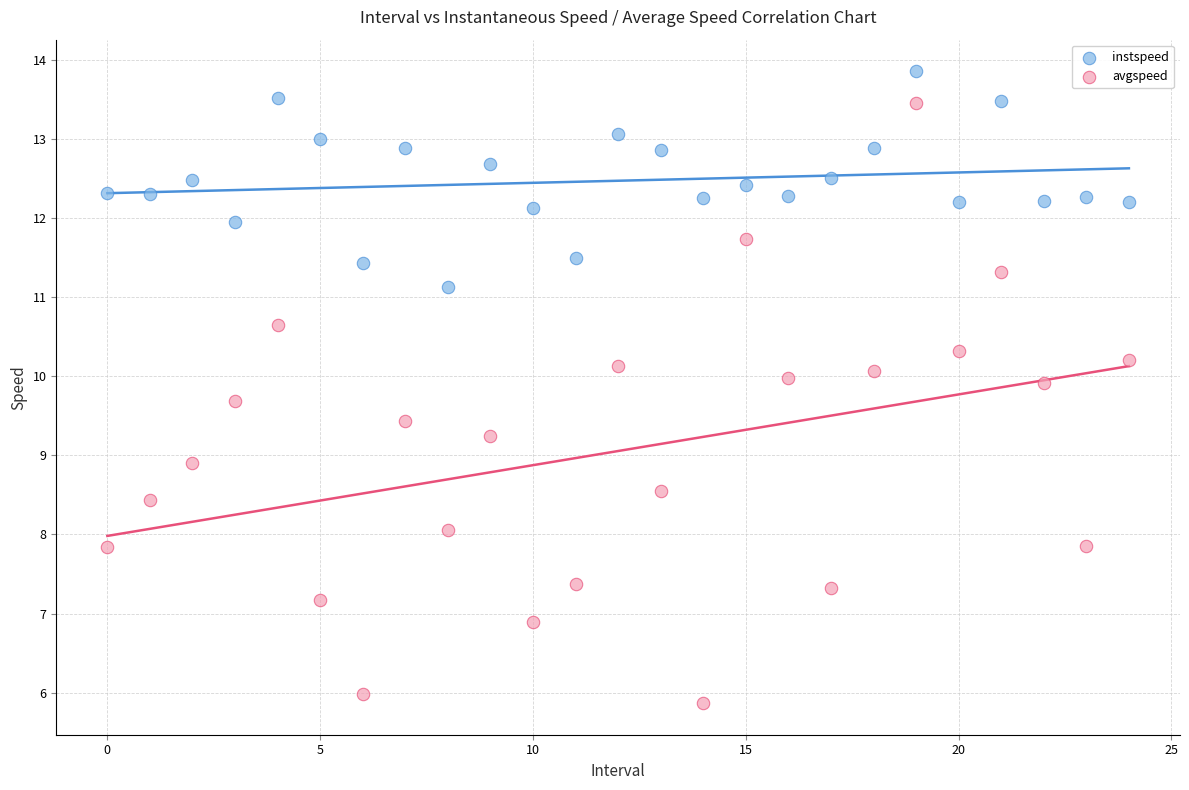

Across all series, what Y value is closest to 9?

8.9